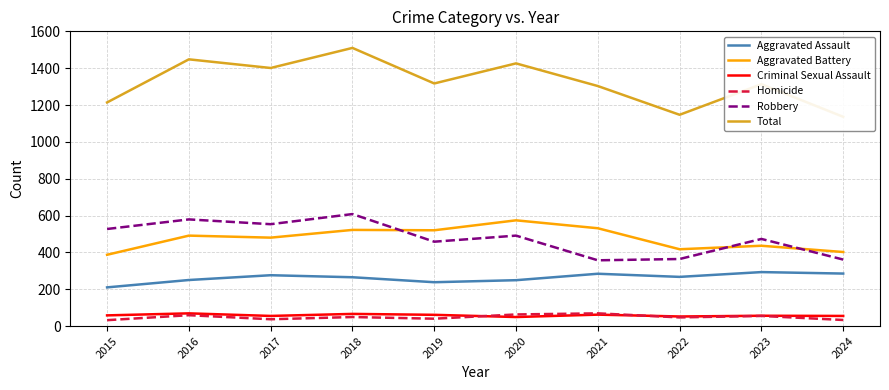

What is the difference between the Aggravated Assault values at 2021 and 2017?

8